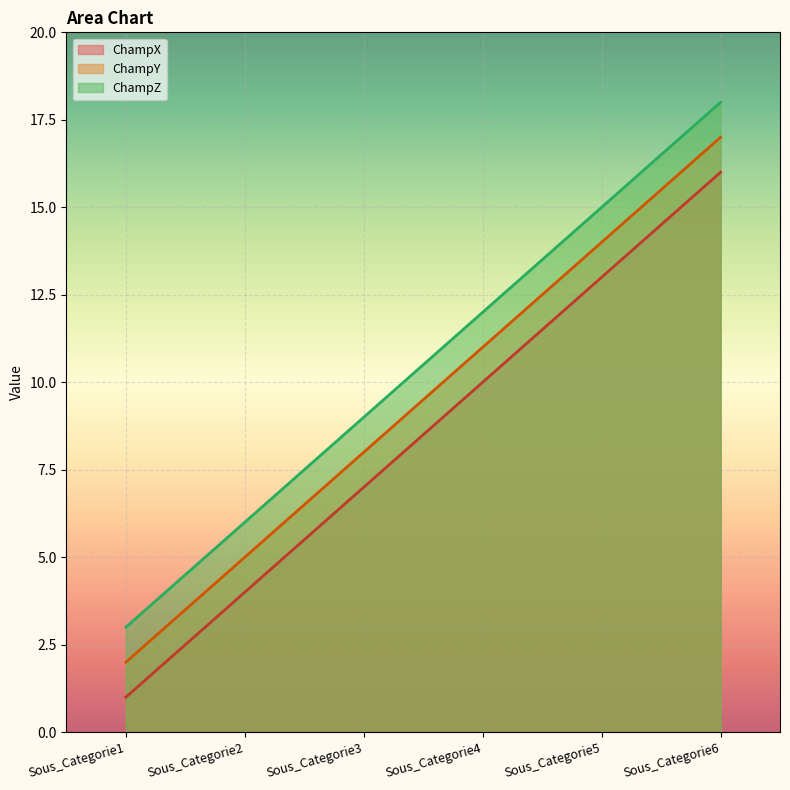

What is the difference between the second highest and second lowest values in the ChampY series?

9